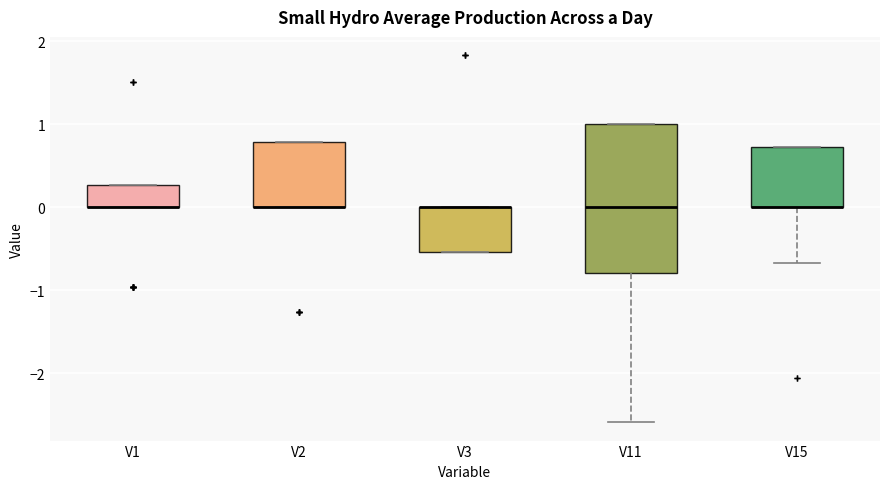

Reading left to right, read every box against the y-axis: the position of its median line, the range the box covers, and the ends of its whiskers. The values are not printed on the chart, so give them approximately, as read against the axis.

V1: median 0.0 (drawn on the box's lower edge), box 0.0 to 0.3, whiskers 0.0 to 0.3
V2: median 0.0 (drawn on the box's lower edge), box 0.0 to 0.8, whiskers 0.0 to 0.8
V3: median 0.0 (drawn on the box's upper edge), box -0.5 to 0.0, whiskers -0.5 to 0.0
V11: median 0.0, box -0.8 to 1.0, whiskers -2.6 to 1.0
V15: median 0.0 (drawn on the box's lower edge), box 0.0 to 0.7, whiskers -0.7 to 0.7